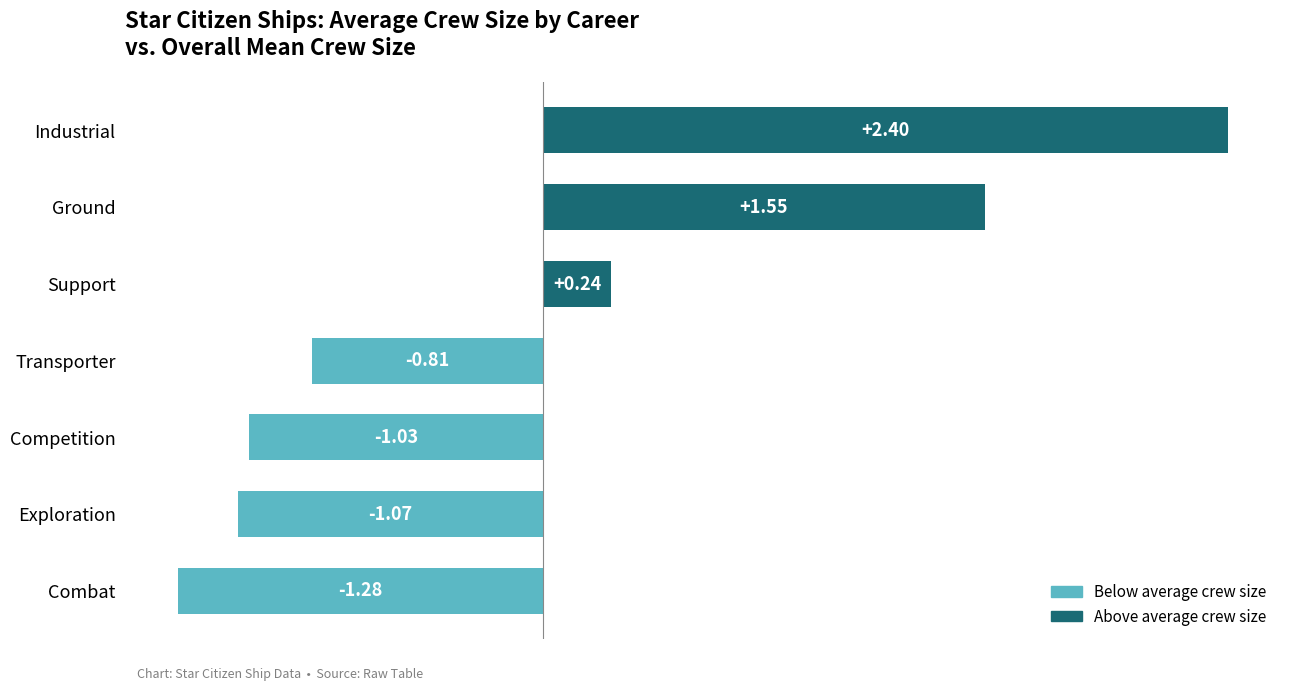

What is the sum of the values at Ground and Industrial?

4.0